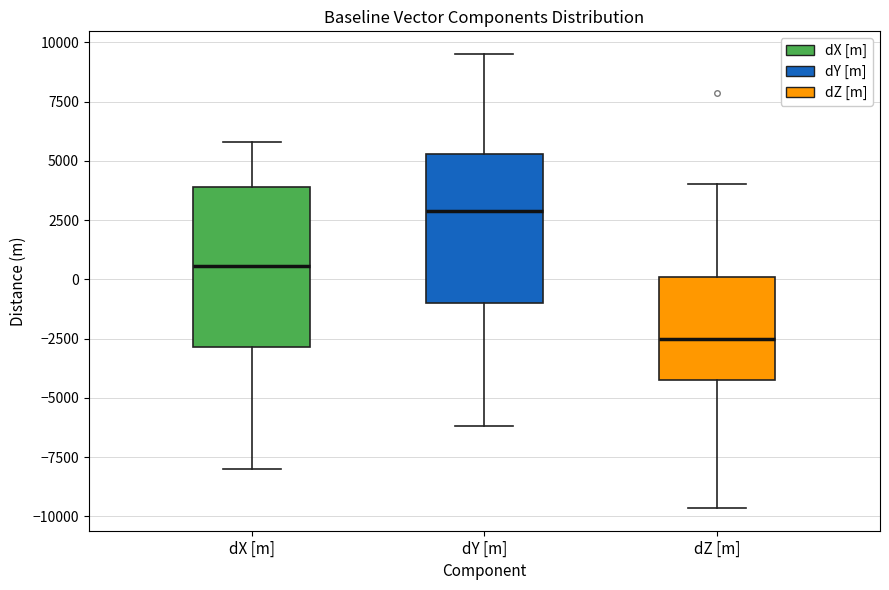

Where is the upper edge of the box for dZ [m] on the y-axis? The values are not printed on the chart, so give them approximately, as read against the axis.

0